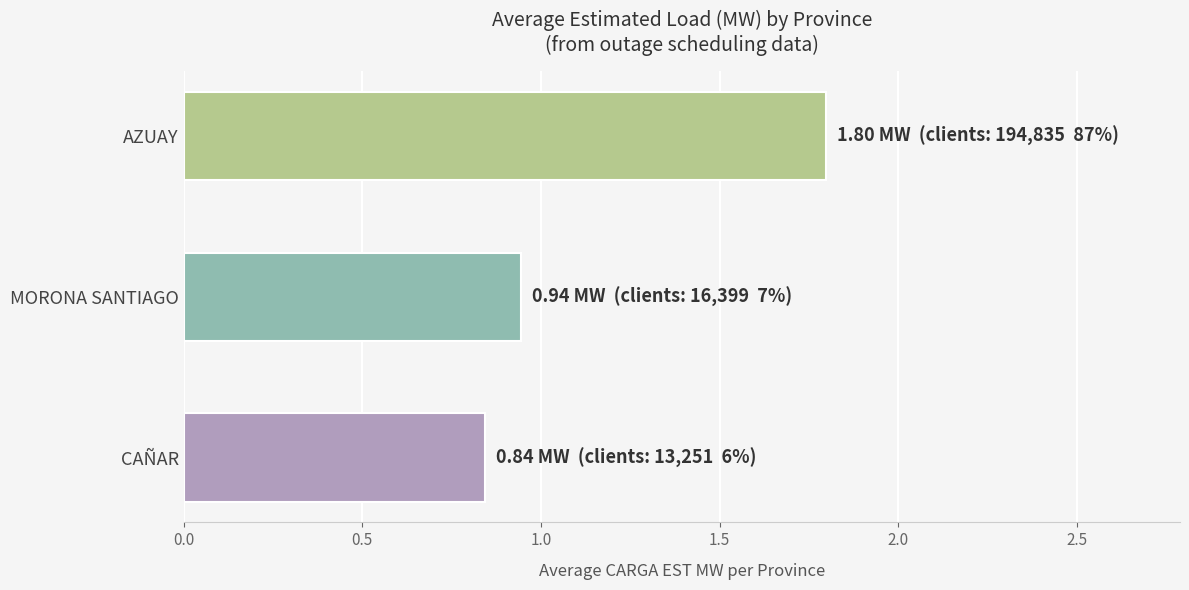

Where is the data nearest to the value 1?

MORONA SANTIAGO